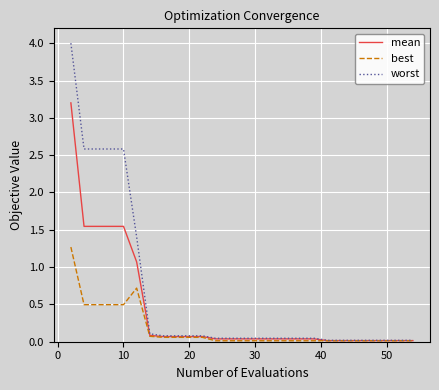

What is the sum of all mean values?

11.3